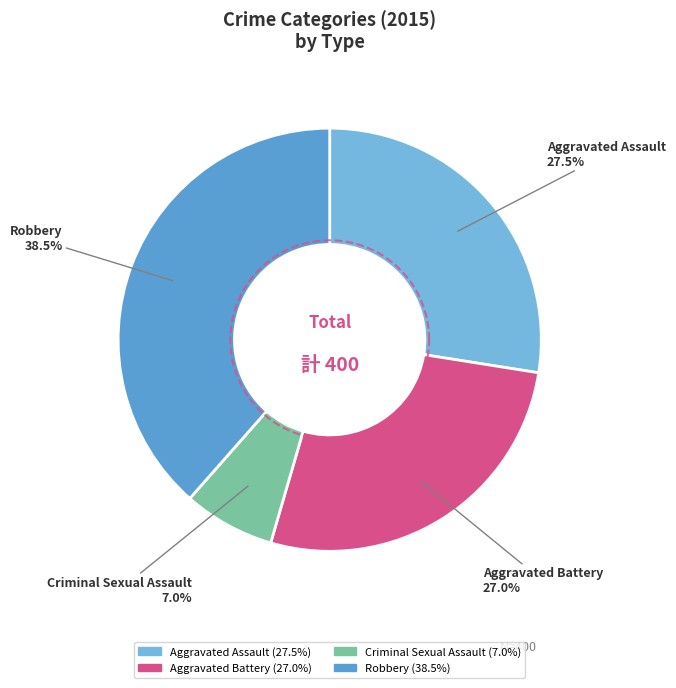

To the nearest percent, what portion does Criminal Sexual Assault represent?

7%